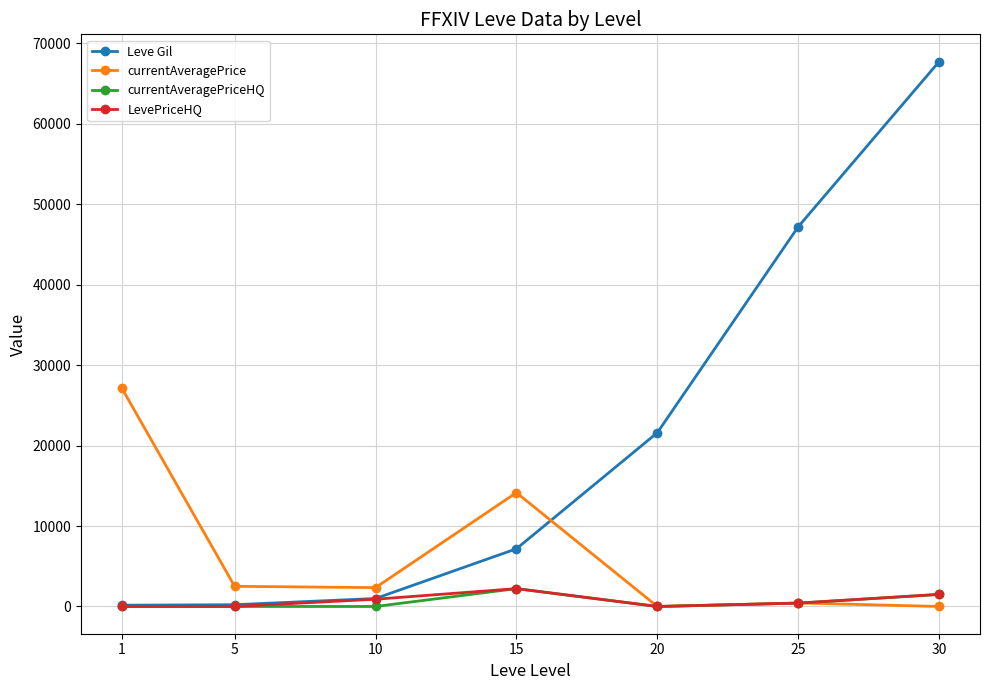

Which series ends up on top after the final intersection of currentAveragePrice and Leve Gil?

Leve Gil